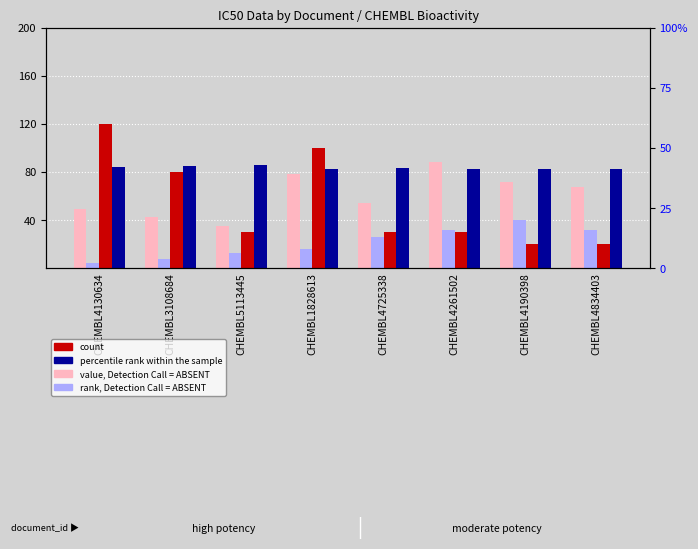

The value of count at CHEMBL4725338 is 7.0. True or false?

False